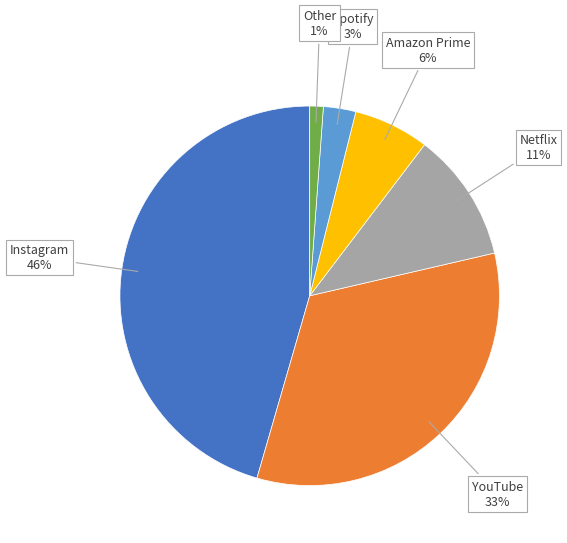

To the nearest percent, what is the average slice percentage?

17%